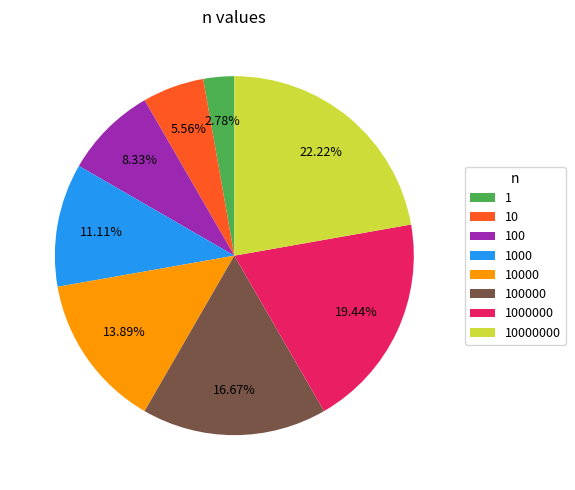

What percentage is the 1000 slice, to the nearest percent?

11%